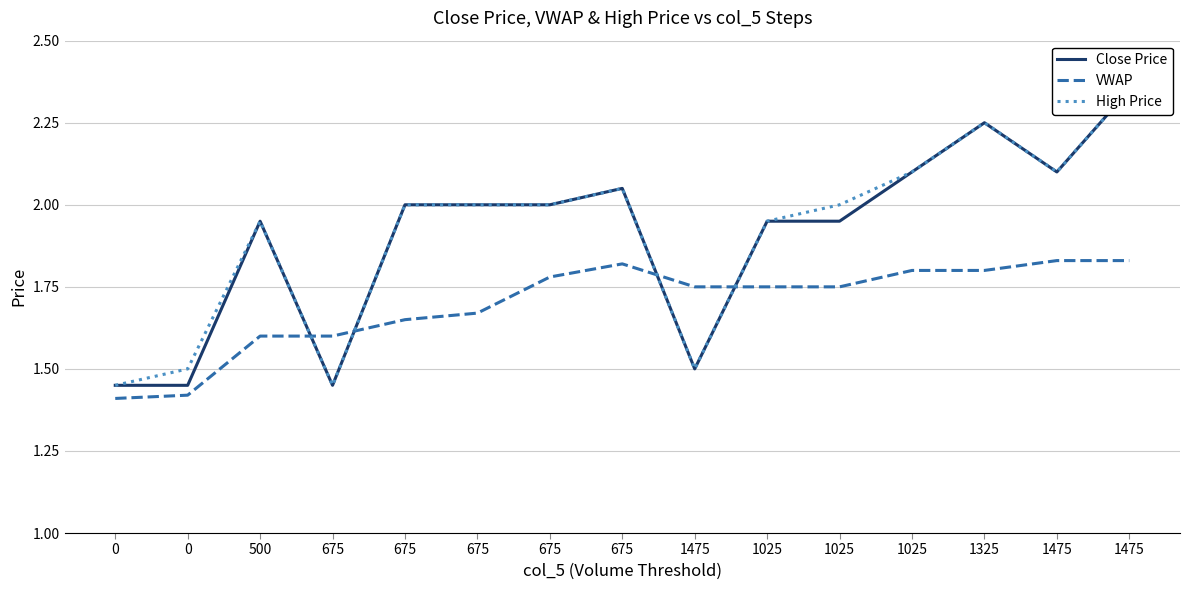

Where is the first local maximum for Close Price?

500